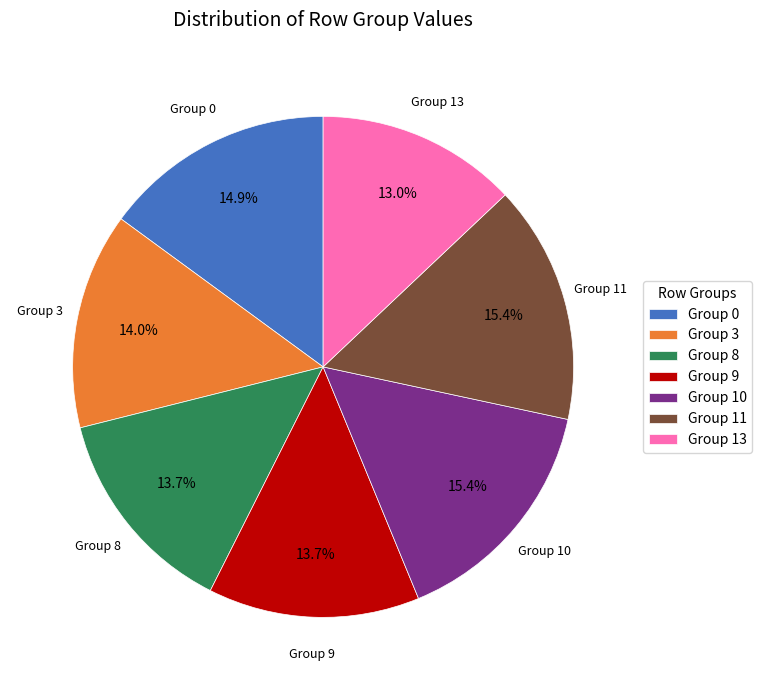

Does any single category account for the majority?

No